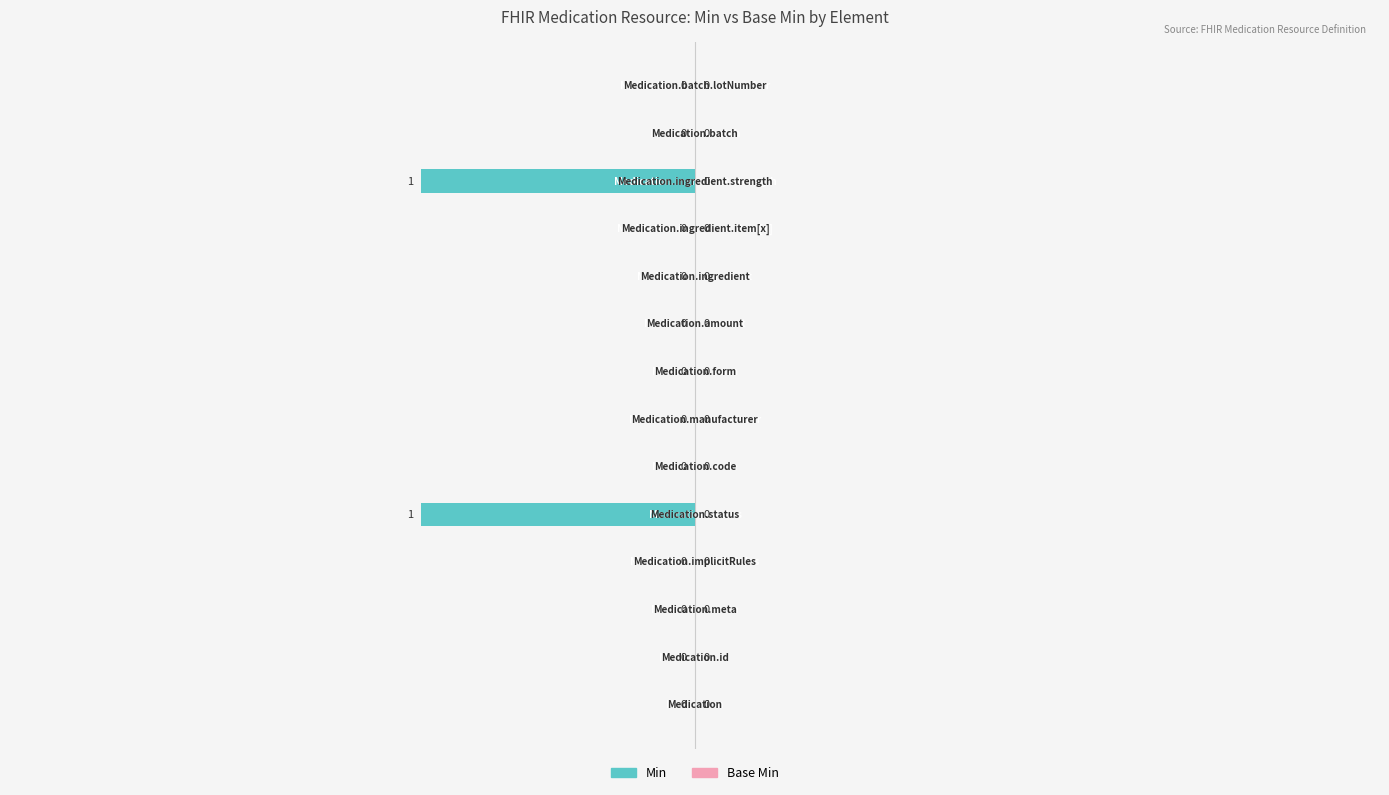

How many values are between 0 and 1?

12